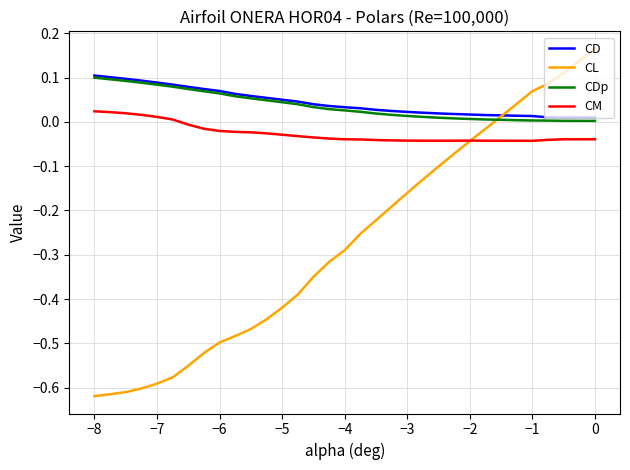

Which series has the largest range (max minus min)?

CL